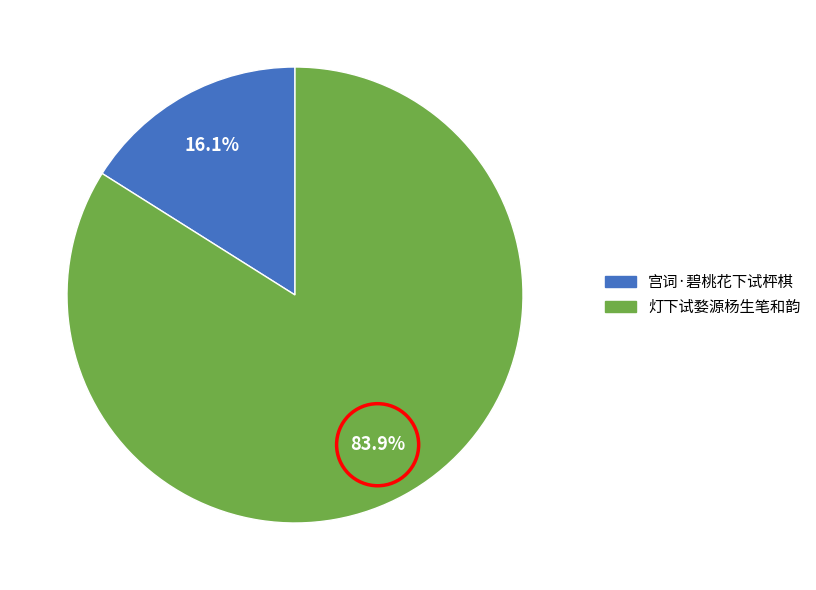

Which category accounts for the majority?

灯下试婺源杨生笔和韵